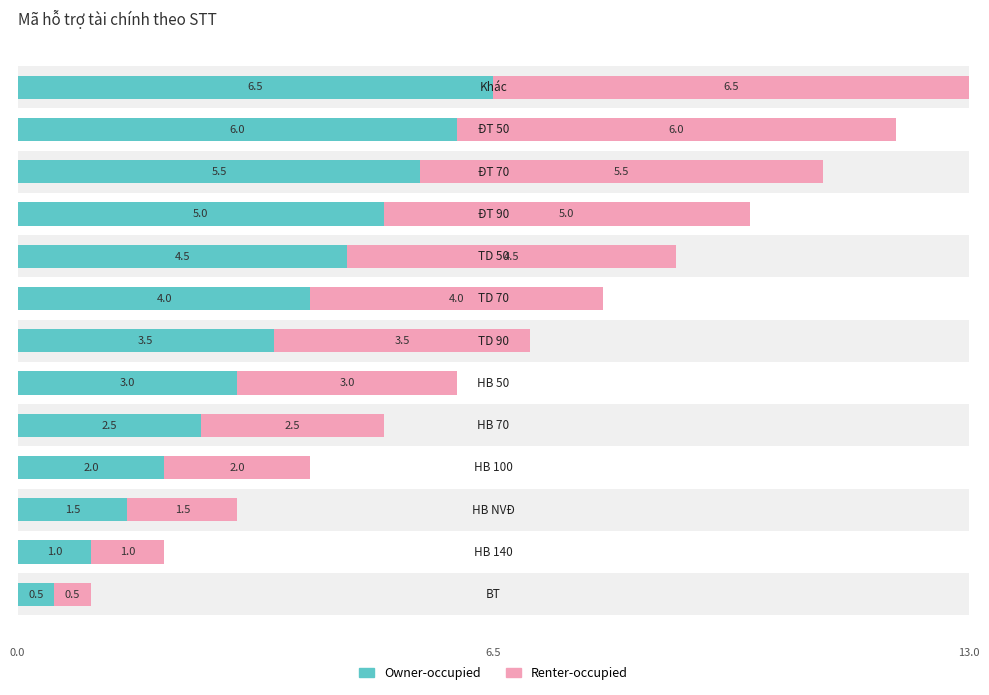

What is the average value of the Owner-occupied series?

3.5